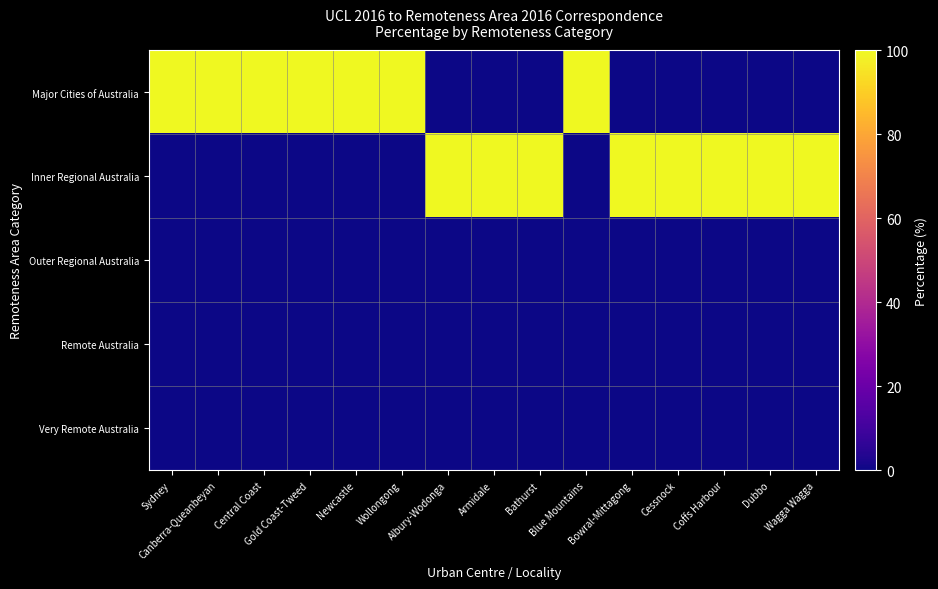

What is the total value across all series at Blue Mountains?

100